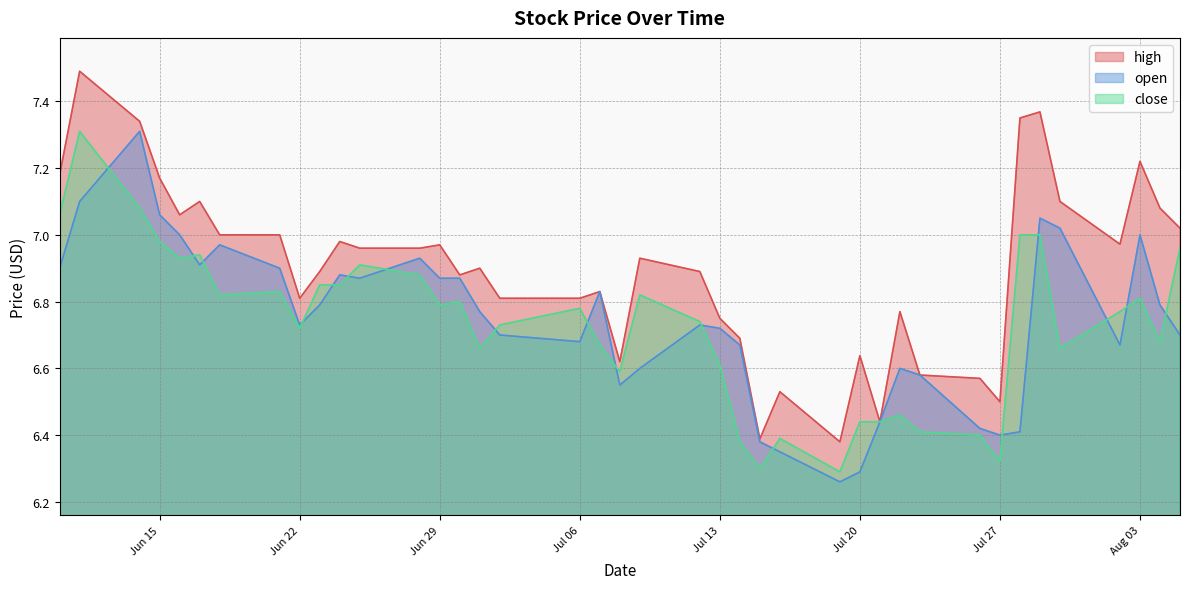

Which series has the largest total across all categories?

high